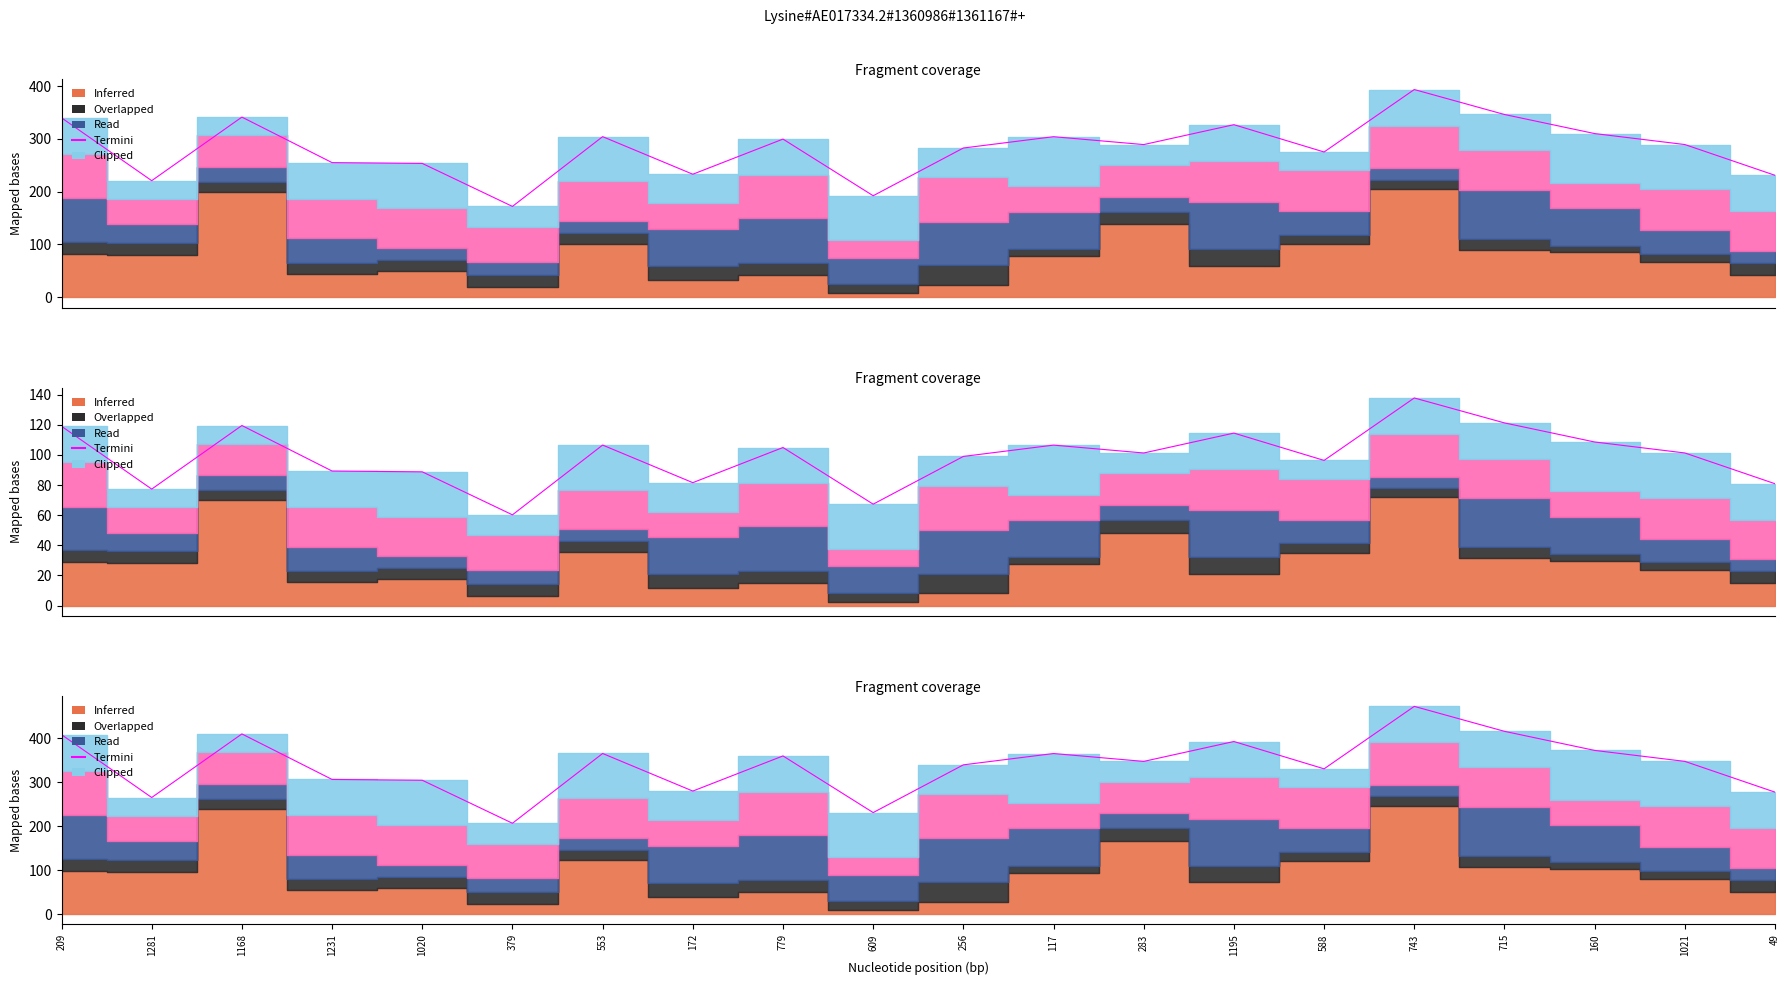

What is the label of the 15th point from the right?

379